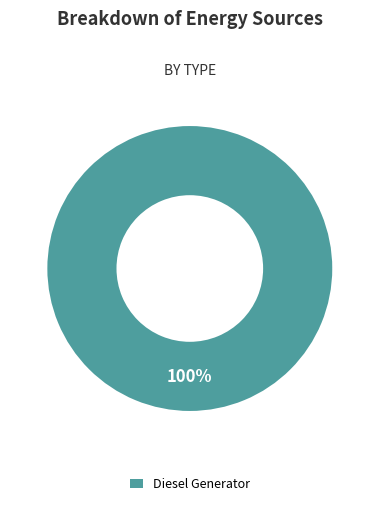

The Diesel Generator slice represents 100% of the pie. True or false?

True